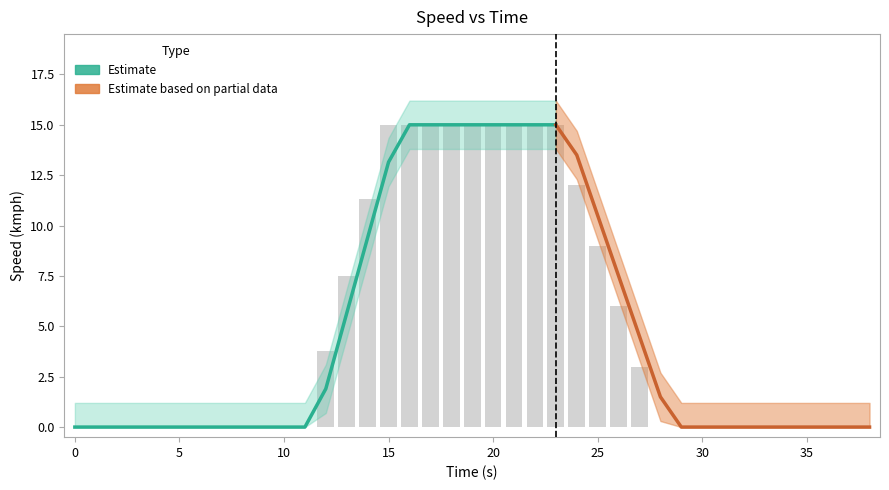

True or false: the data shows 6.1 at 16.0.

False